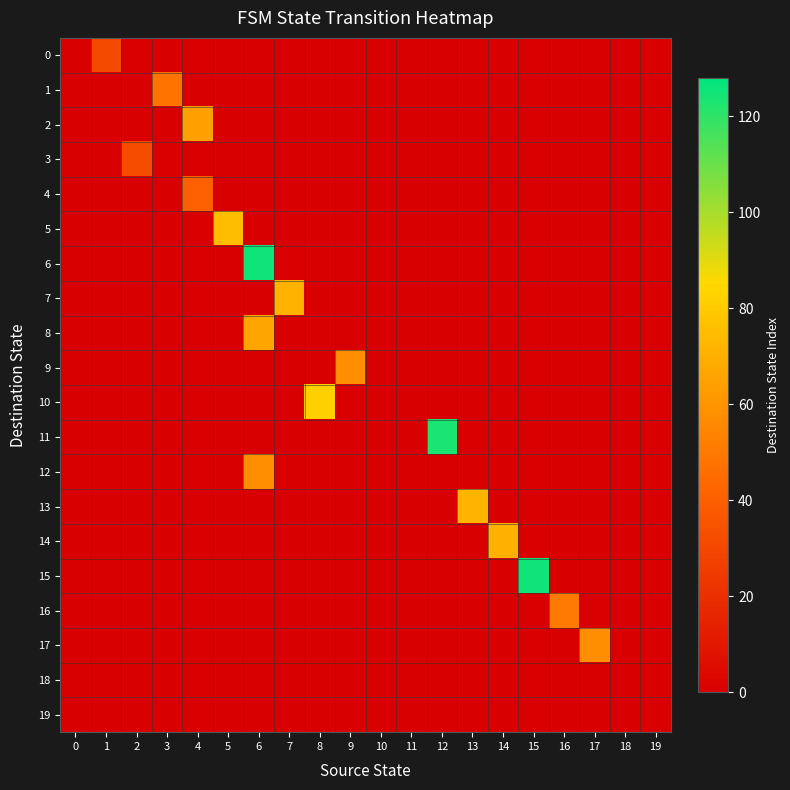

Rank the series by their maximum value, from lowest to highest.

18, 19, 0, 3, 4, 1, 16, 12, 9, 17, 2, 8, 14, 7, 13, 5, 10, 11, 6, 15